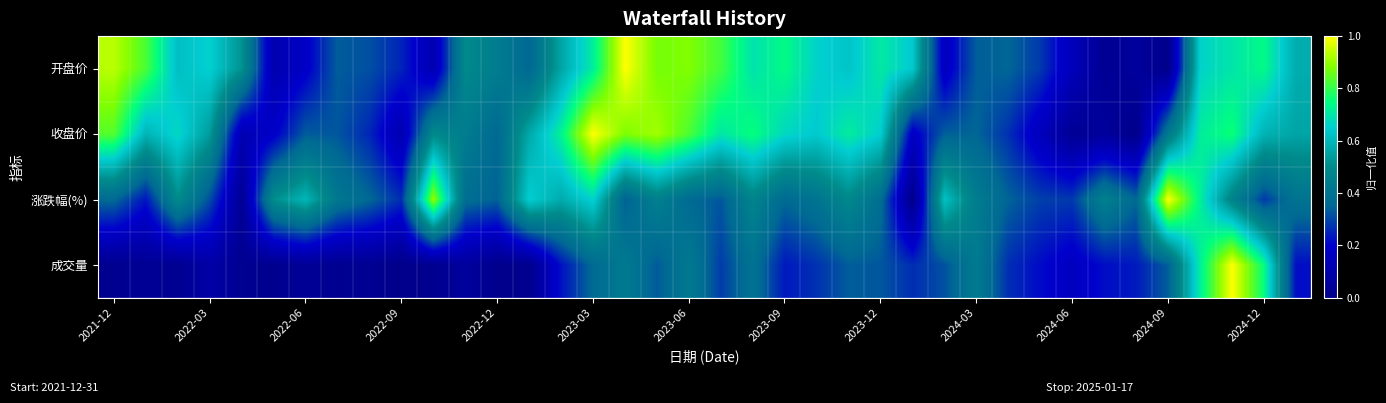

At how many categories does at least one series exceed 0?

38